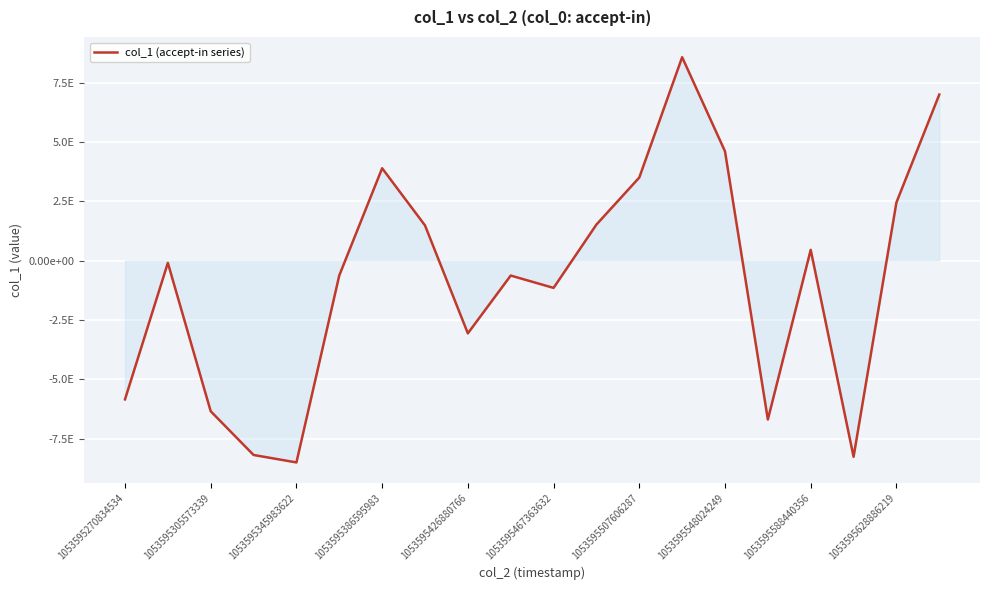

Is this an area chart (filled region under the line)?

Yes